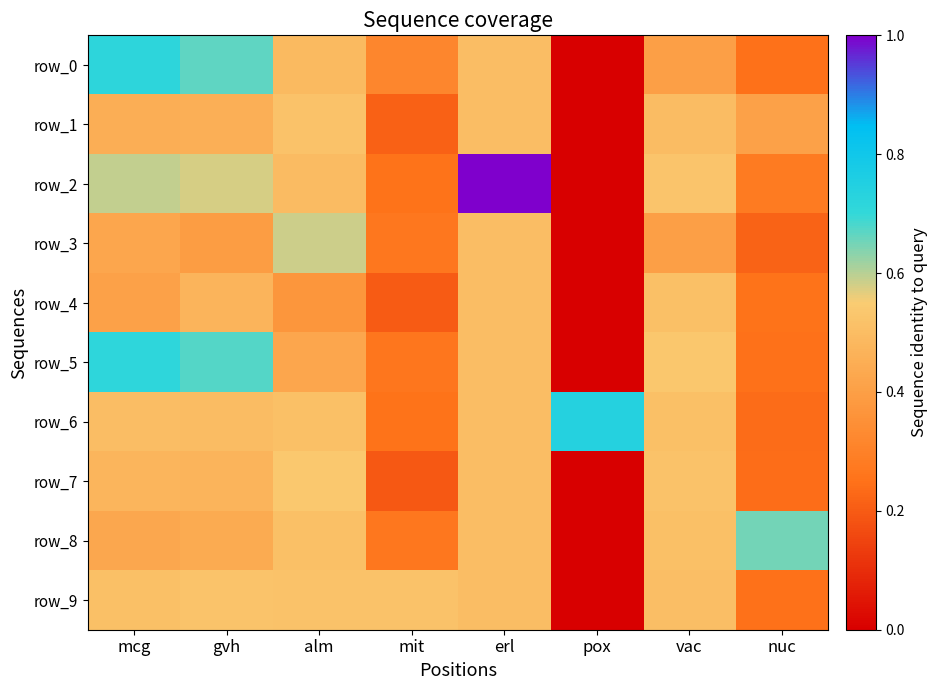

At which label is row_5 closest to 0?

pox